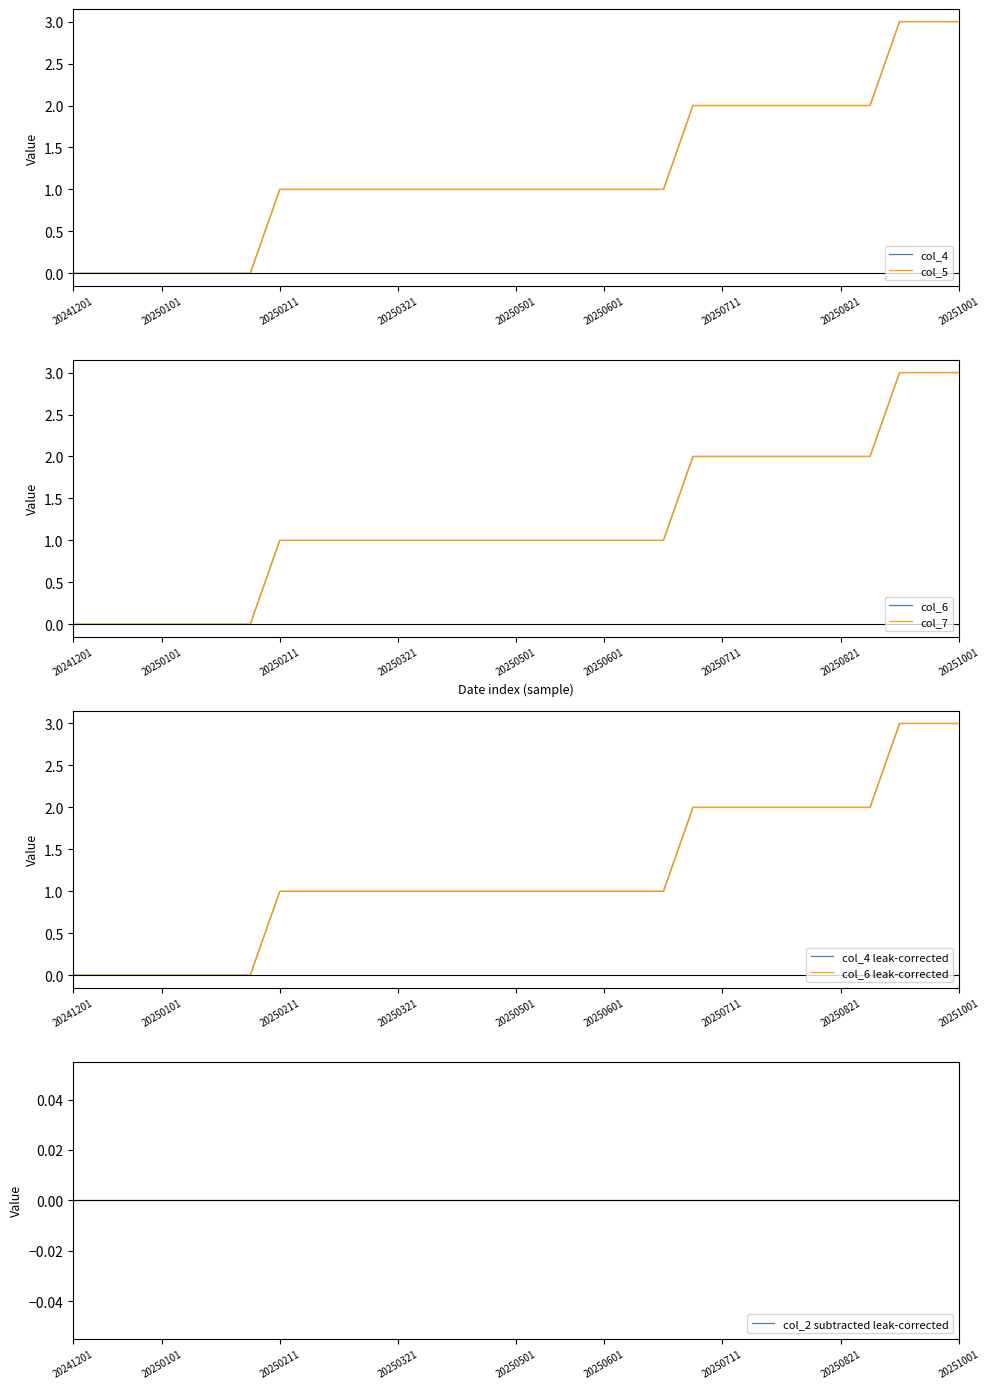

Is it true that col_6 equals 0 at 20250421?

False